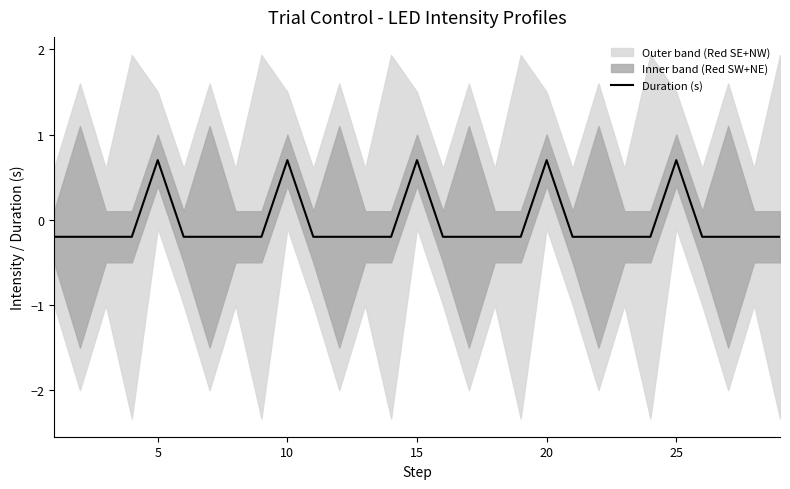

Reading left to right, extract all data points from this chart.

-0.2	-0.2	-0.2	-0.2	0.7	-0.2	-0.2	-0.2	-0.2	0.7	-0.2	-0.2	-0.2	-0.2	0.7	-0.2	-0.2	-0.2	-0.2	0.7	-0.2	-0.2	-0.2	-0.2	0.7	-0.2	-0.2	-0.2	-0.2